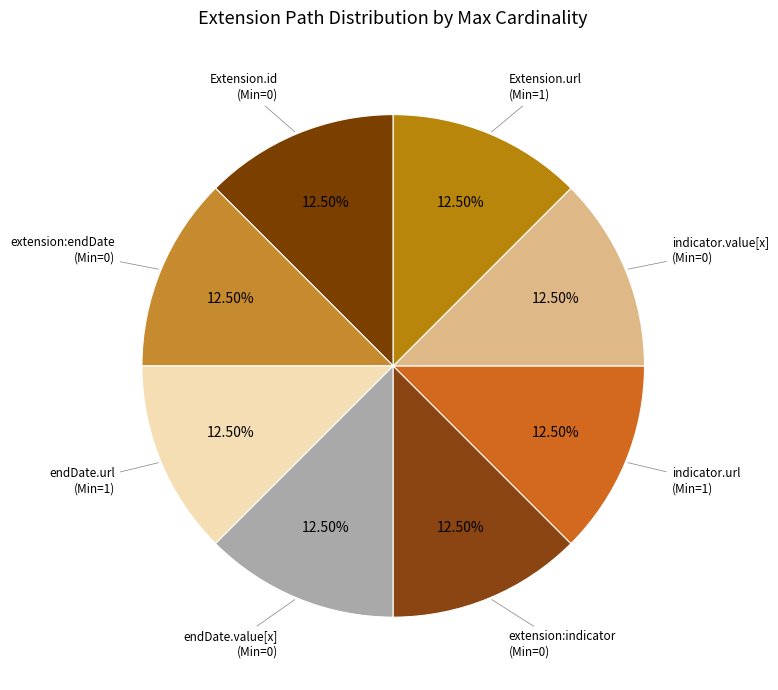

How many slices are in this pie chart?

8